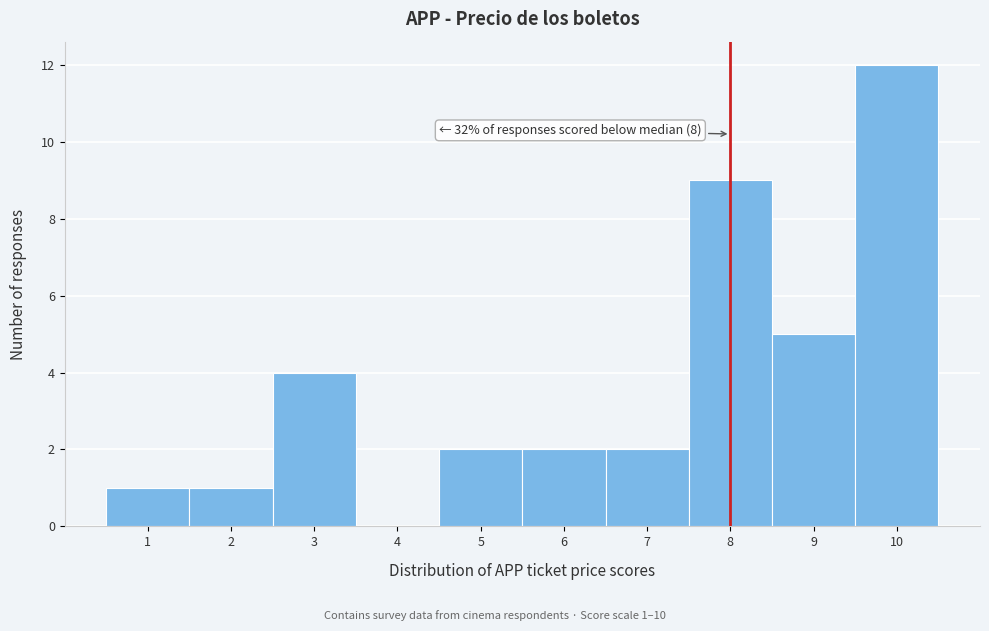

Over which range of the x-axis is the bar tallest?

9.5 to 10.5